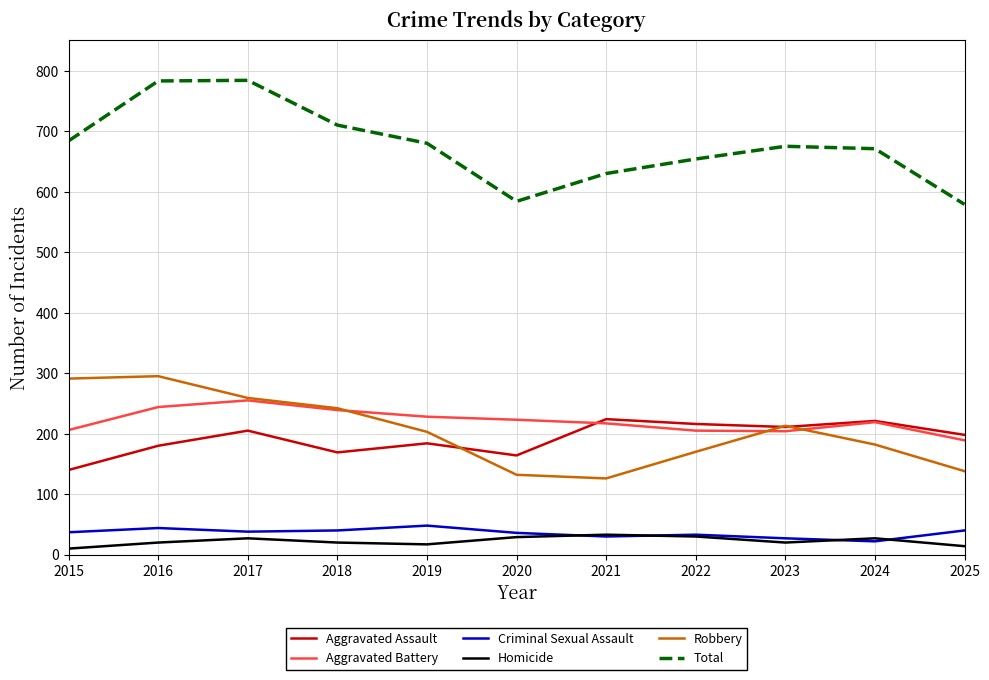

What is the difference between the Robbery values at 2020 and 2015?

159